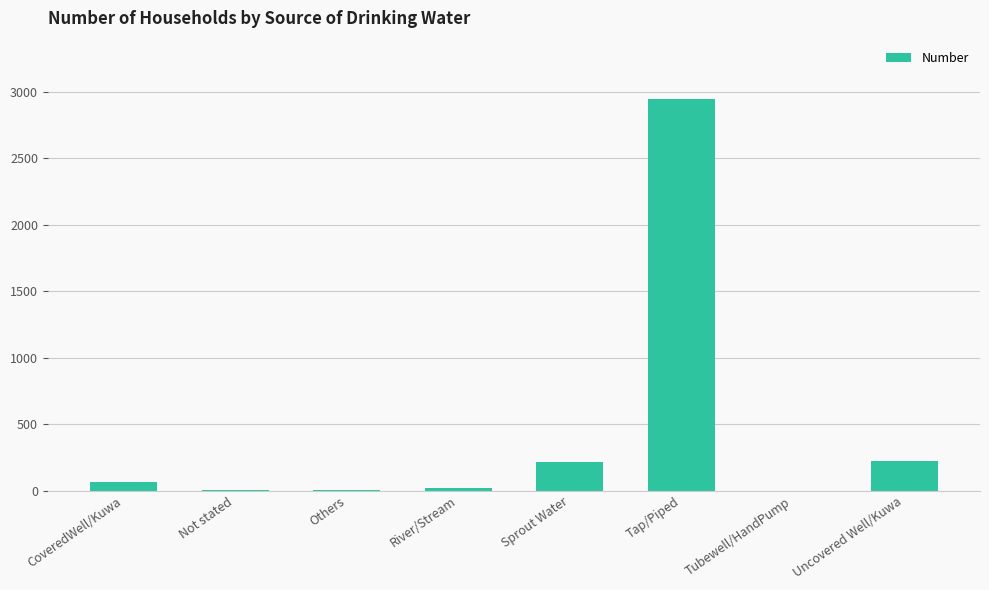

Is it true that the value at Tubewell/HandPump is 0?

True